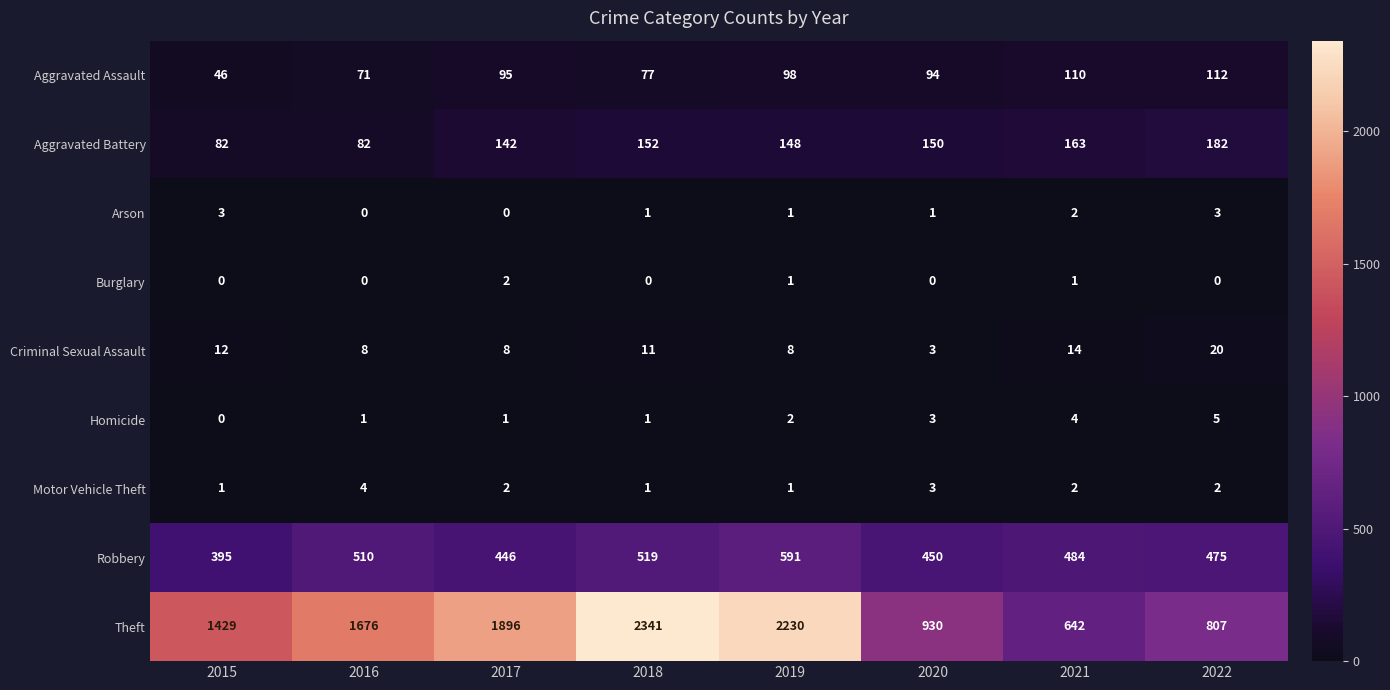

What is the difference between the maximum and second lowest values in the Robbery series?

145